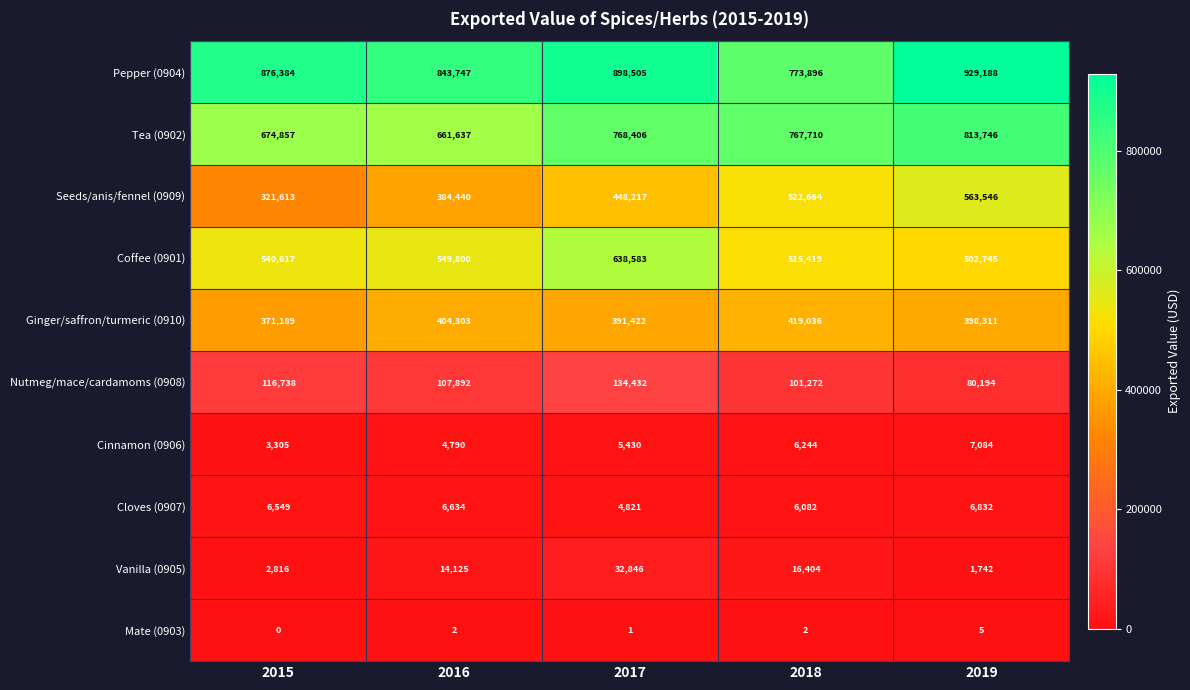

What is the difference between the maximum and minimum values in the Seeds/anis/fennel (0909) series?

241933